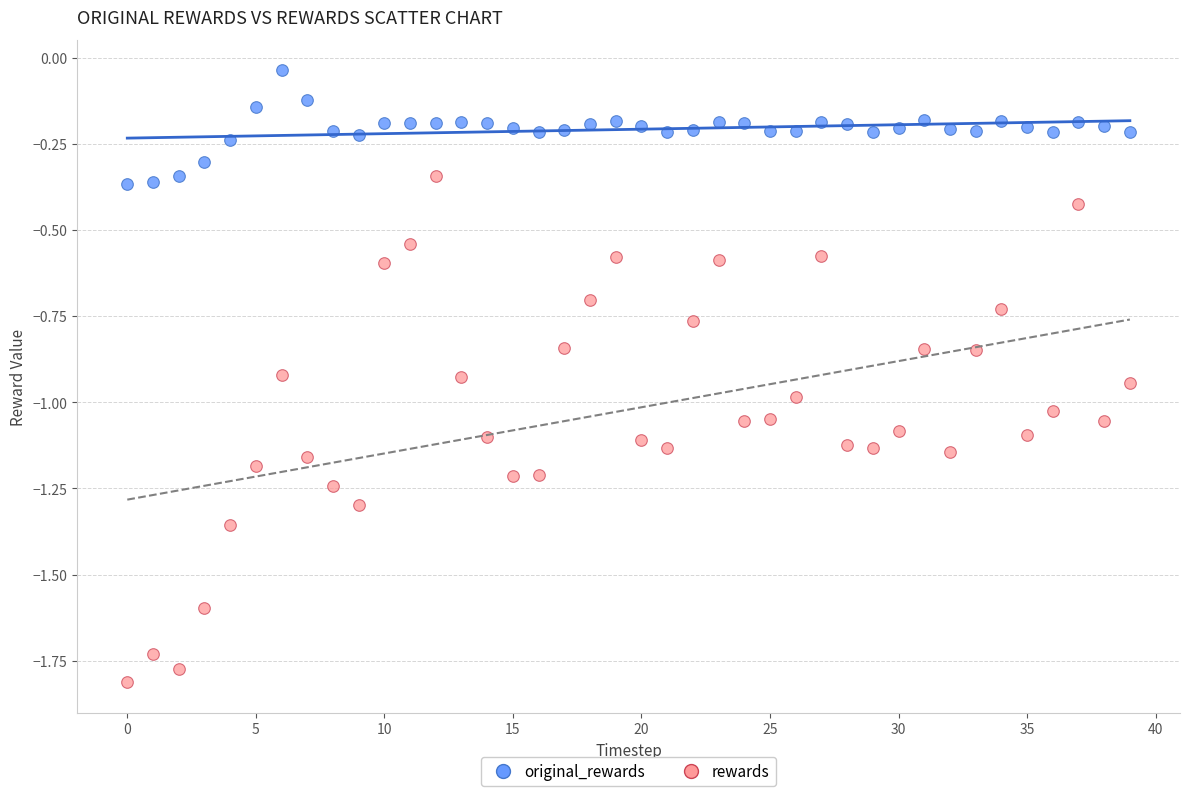

Which series has the widest spread of Y values?

rewards